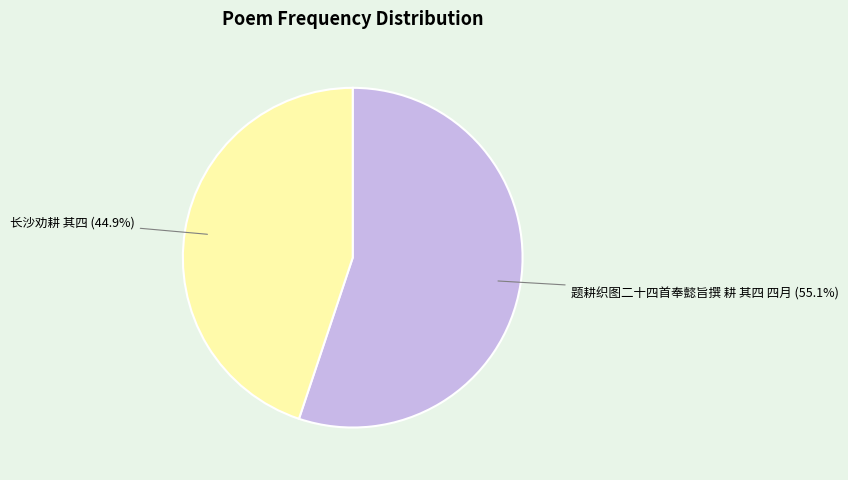

What percentage is NOT represented by 题耕织图二十四首奉懿旨撰 耕 其四 四月?

44.9%